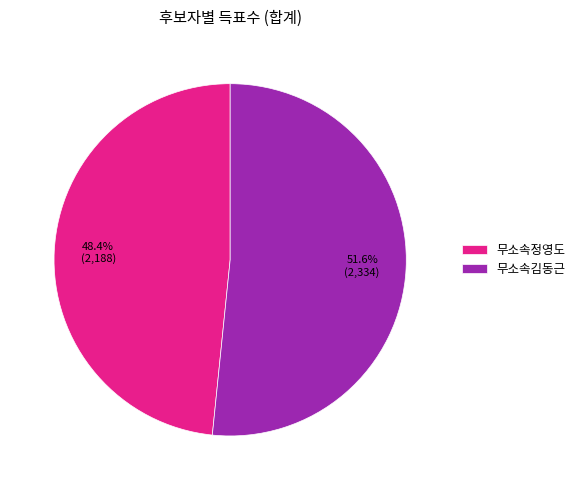

Which has a higher value, 무소속정영도 or 무소속김동근?

무소속김동근